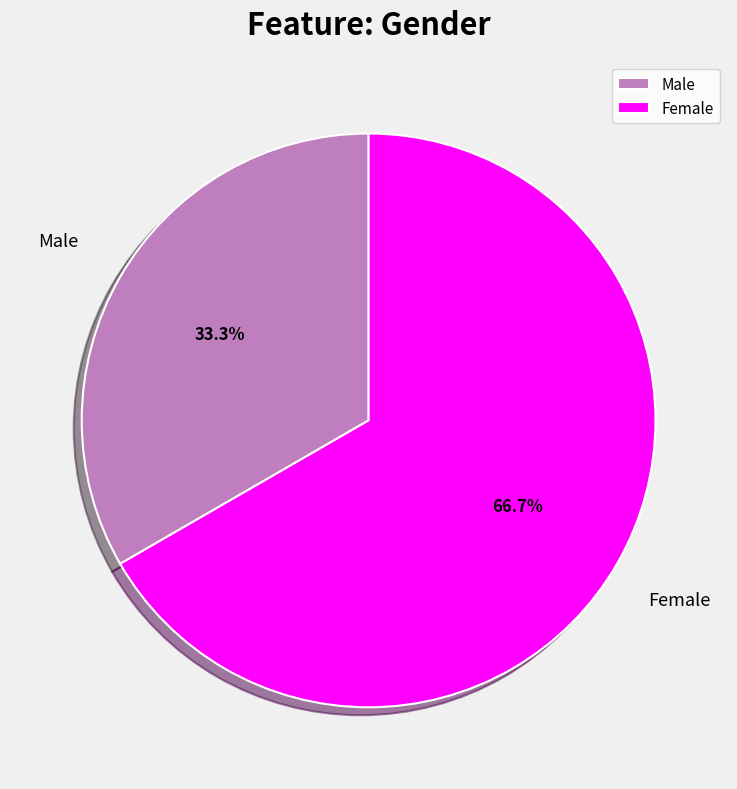

The Female slice represents 59% of the pie. True or false?

False